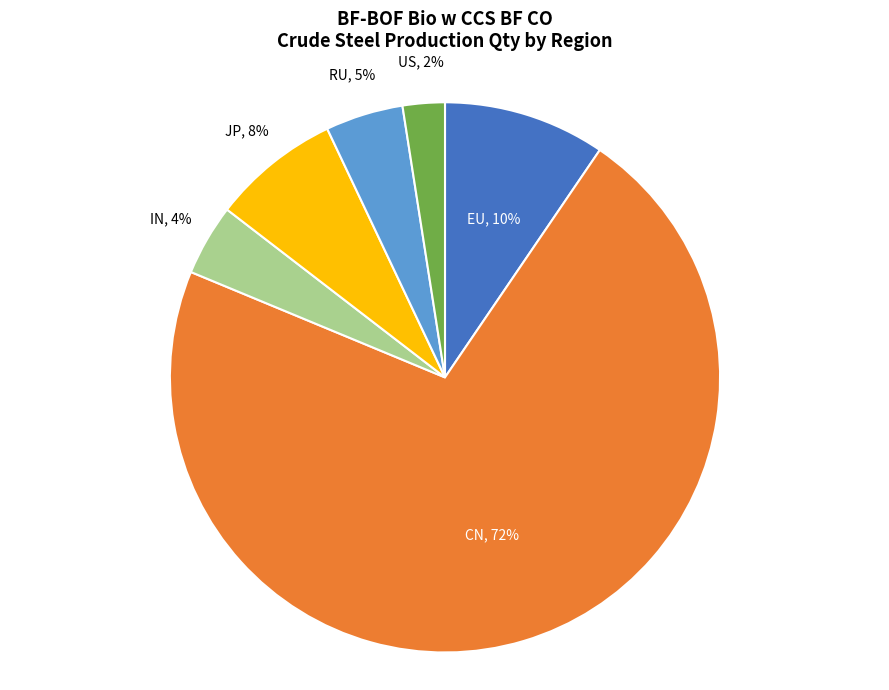

Is there any slice that represents more than half of the pie?

Yes